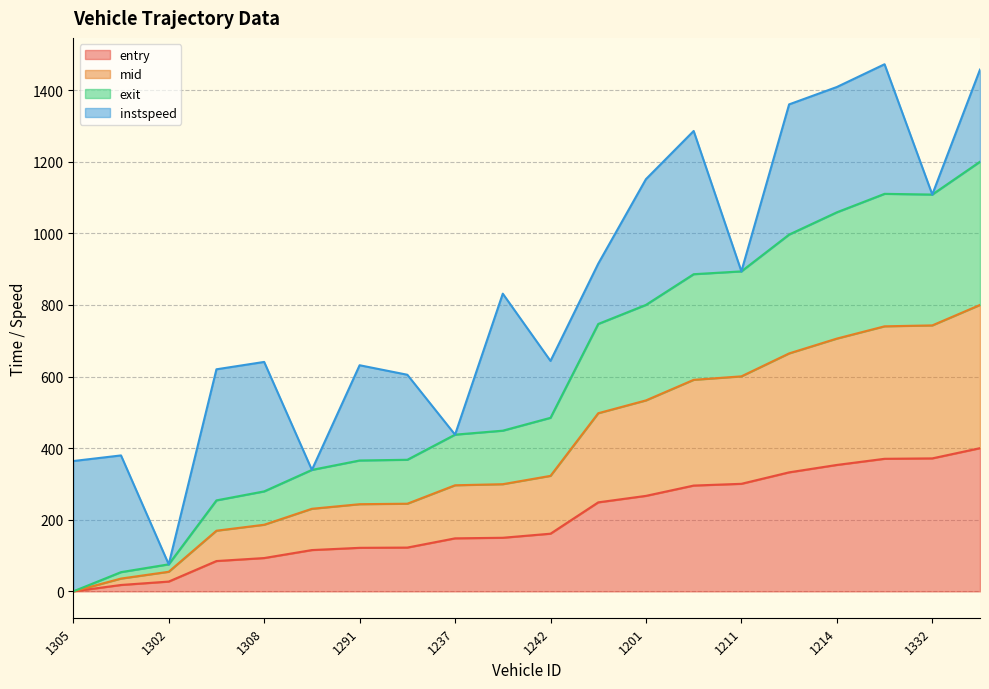

What is the difference between the maximum and minimum values in the mid series?

800.0